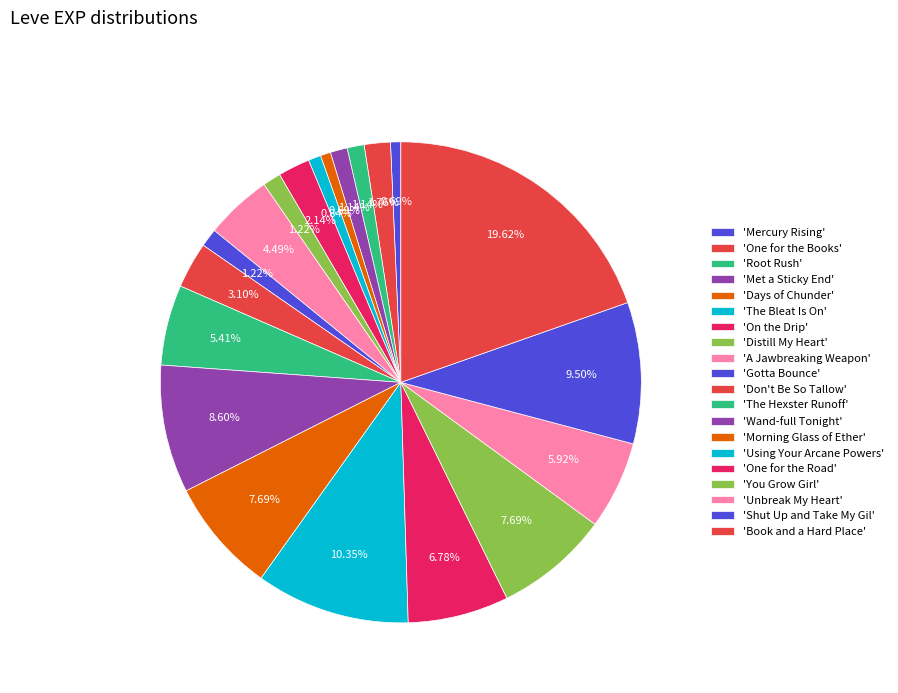

How many slices are in this pie chart?

20